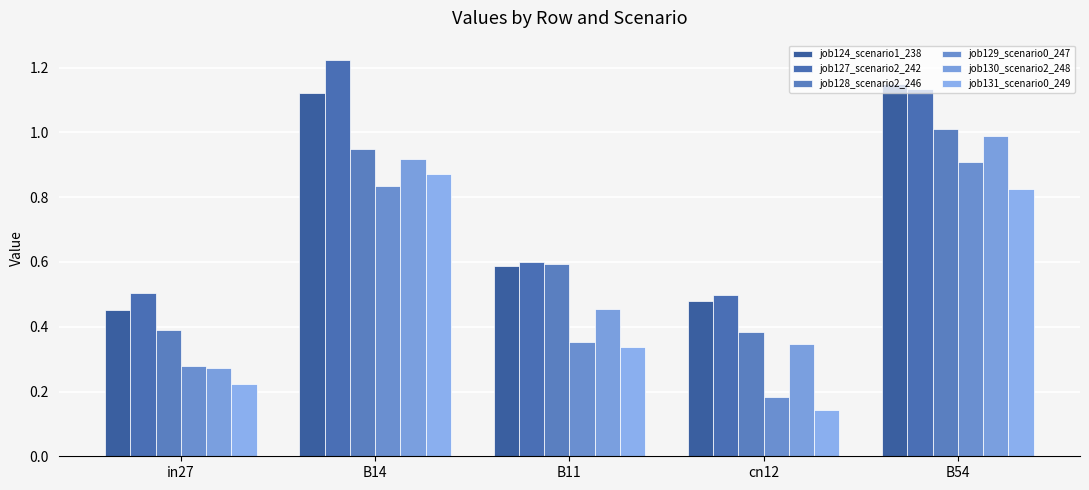

Is the value of job129_scenario0_247 at B14 greater than the value of job124_scenario1_238 at B54?

No